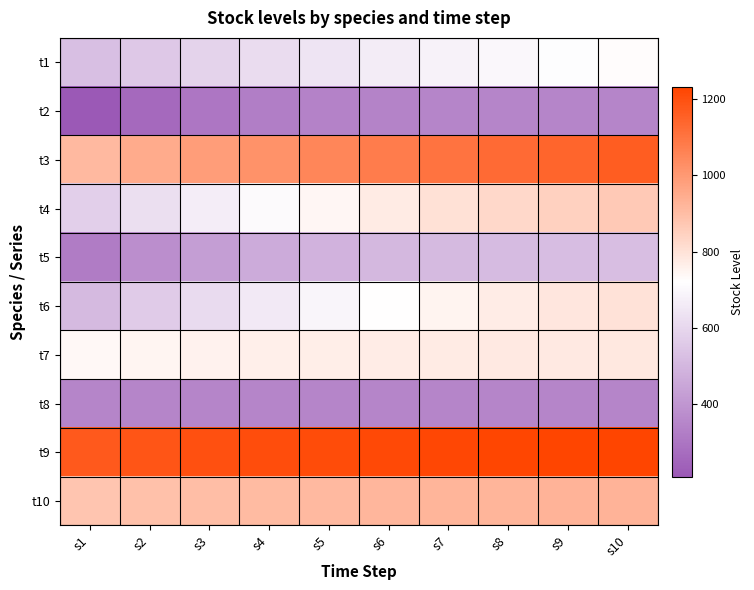

What is the spread (max minus min) of values at s7?

876.2